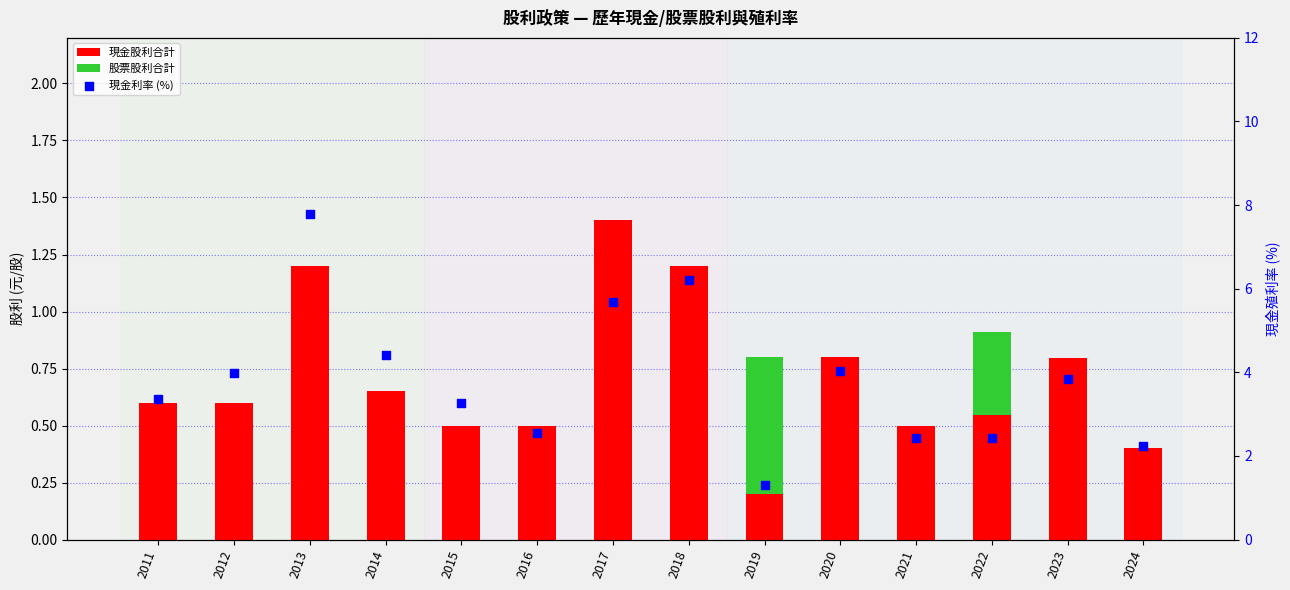

Which series has the largest Y range (max minus min)?

現金利率 (%)